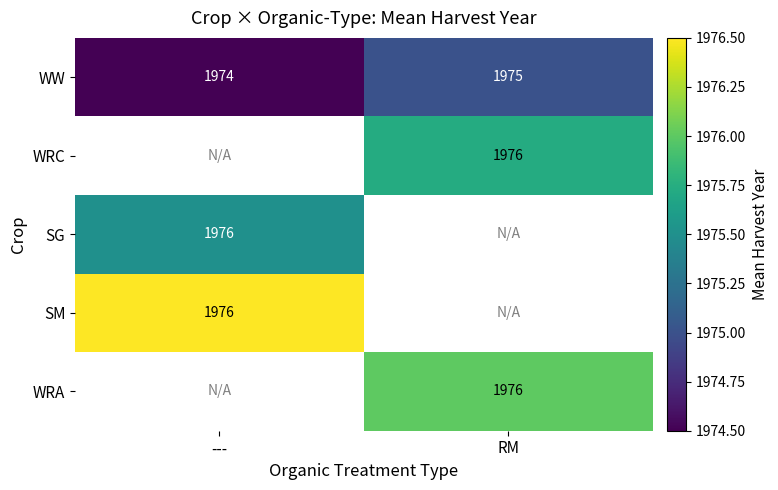

How many distinct data groups are displayed?

5